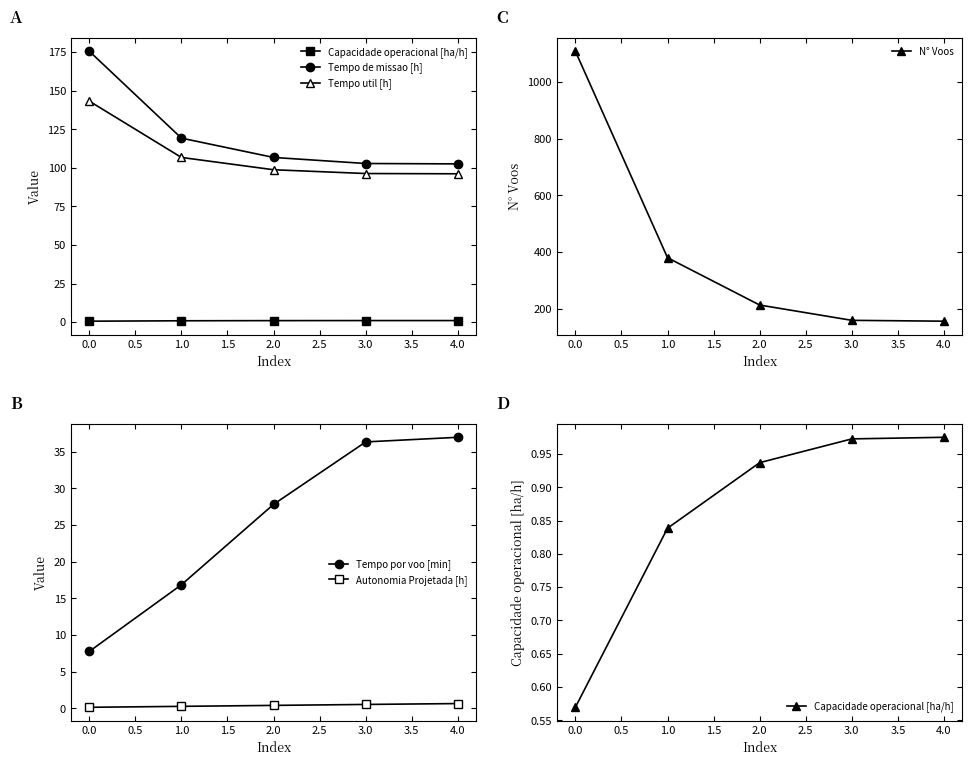

Which series has the widest spread of values?

N° Voos